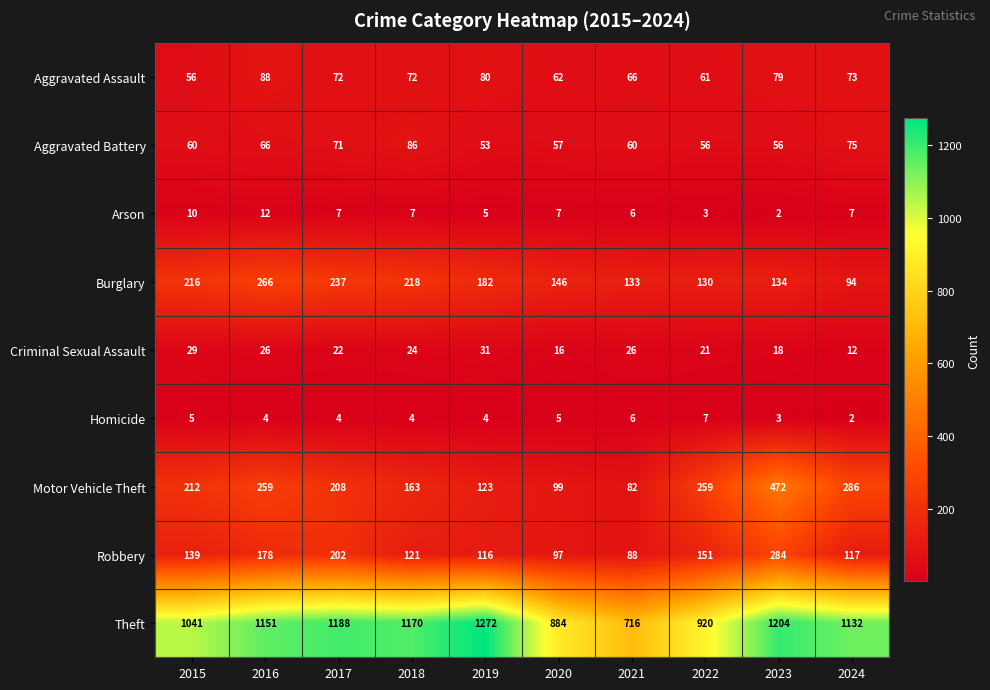

What is the minimum value shown in the chart?

2